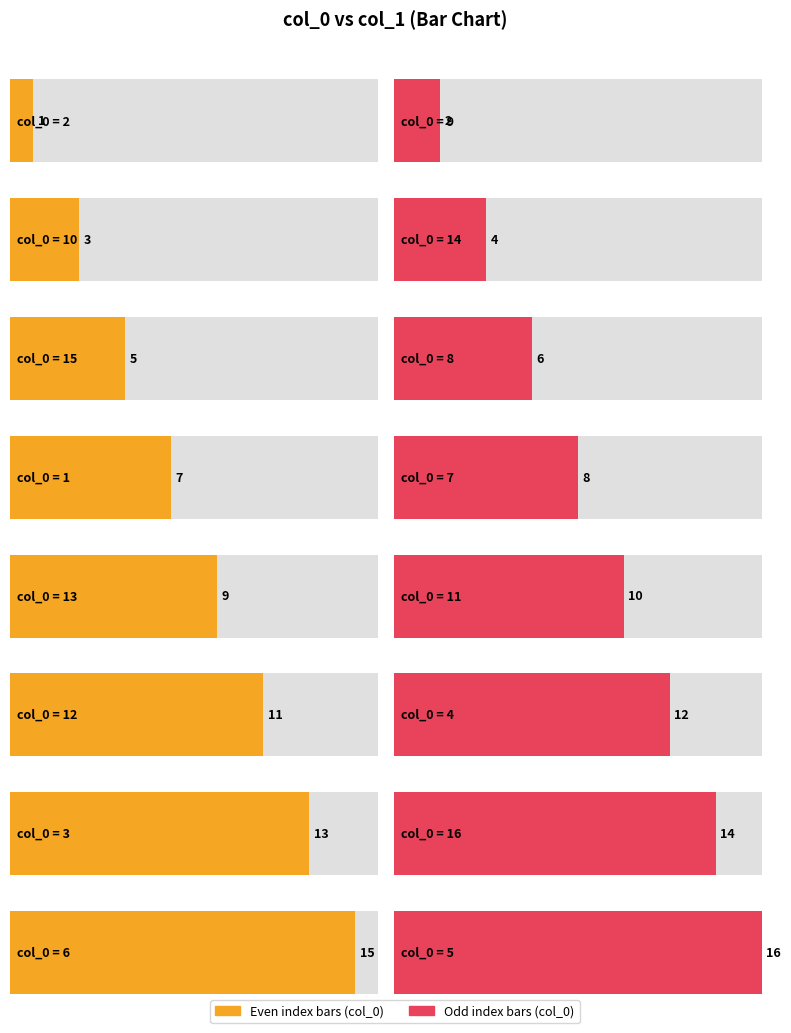

What is the ratio of the value at 12 to the value at 16?

0.8